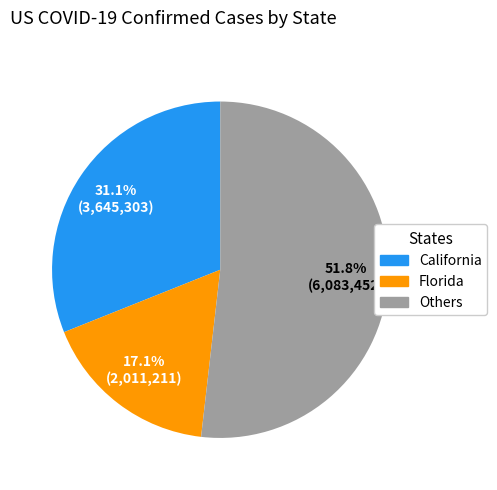

Is there a majority slice in this chart?

Yes